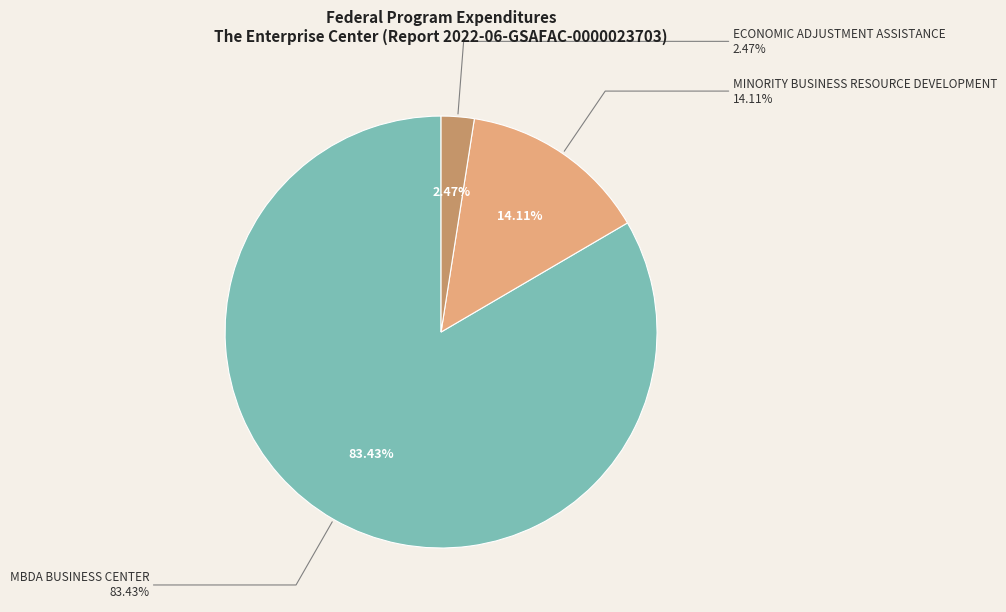

Which has a higher value, MINORITY BUSINESS RESOURCE DEVELOPMENT or MBDA BUSINESS CENTER?

MBDA BUSINESS CENTER